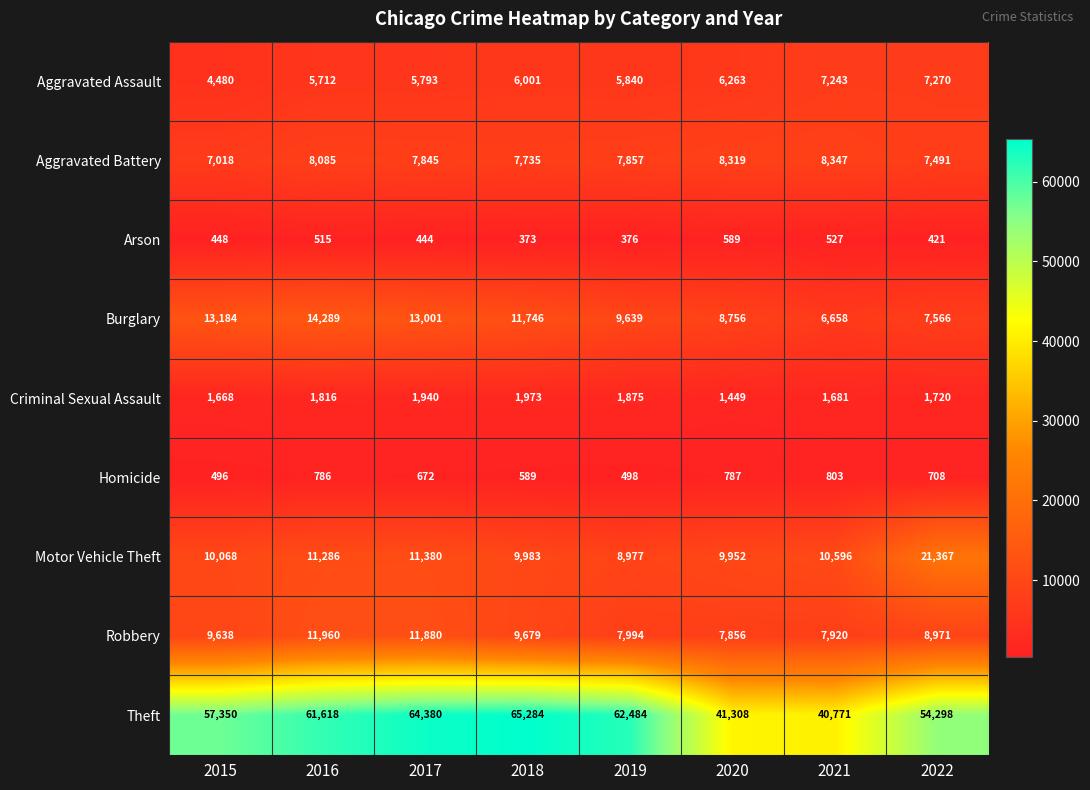

The Burglary series shows 6589 at 2017. True or false?

False